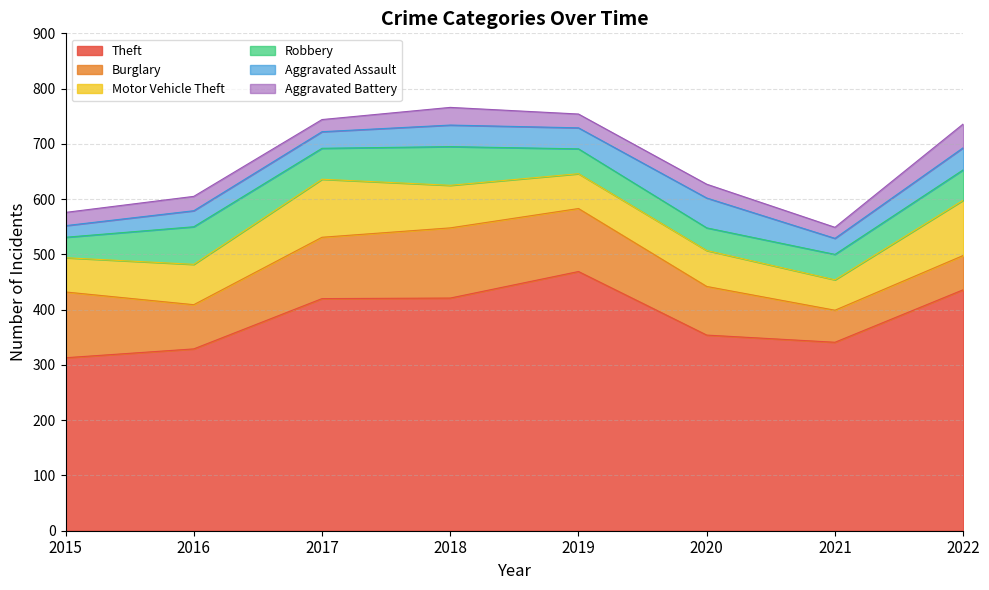

What are all the series names shown in the legend?

Theft, Burglary, Motor Vehicle Theft, Robbery, Aggravated Assault, Aggravated Battery